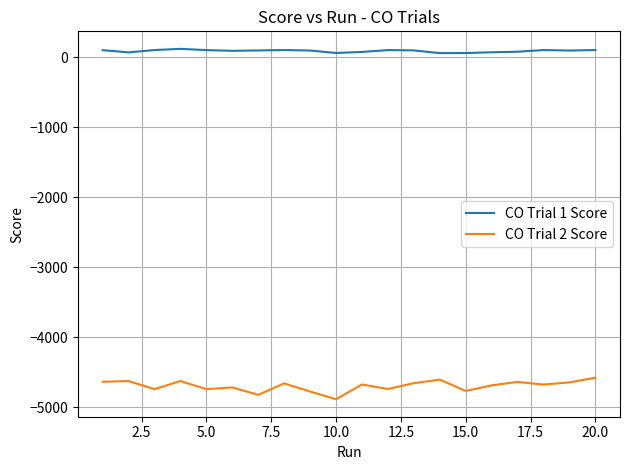

Which series has the largest range (max minus min)?

CO Trial 2 Score